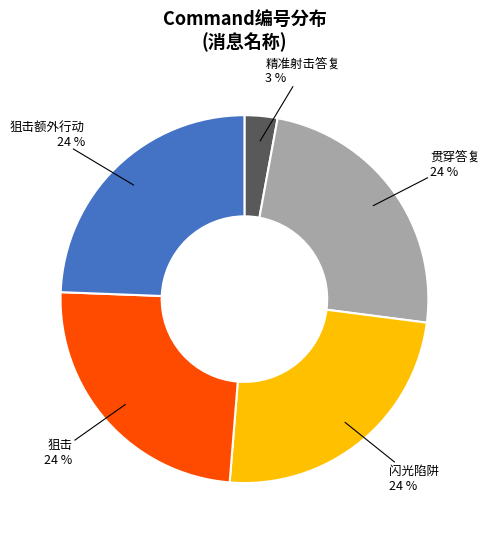

To the nearest percent, what is the average slice percentage?

20%